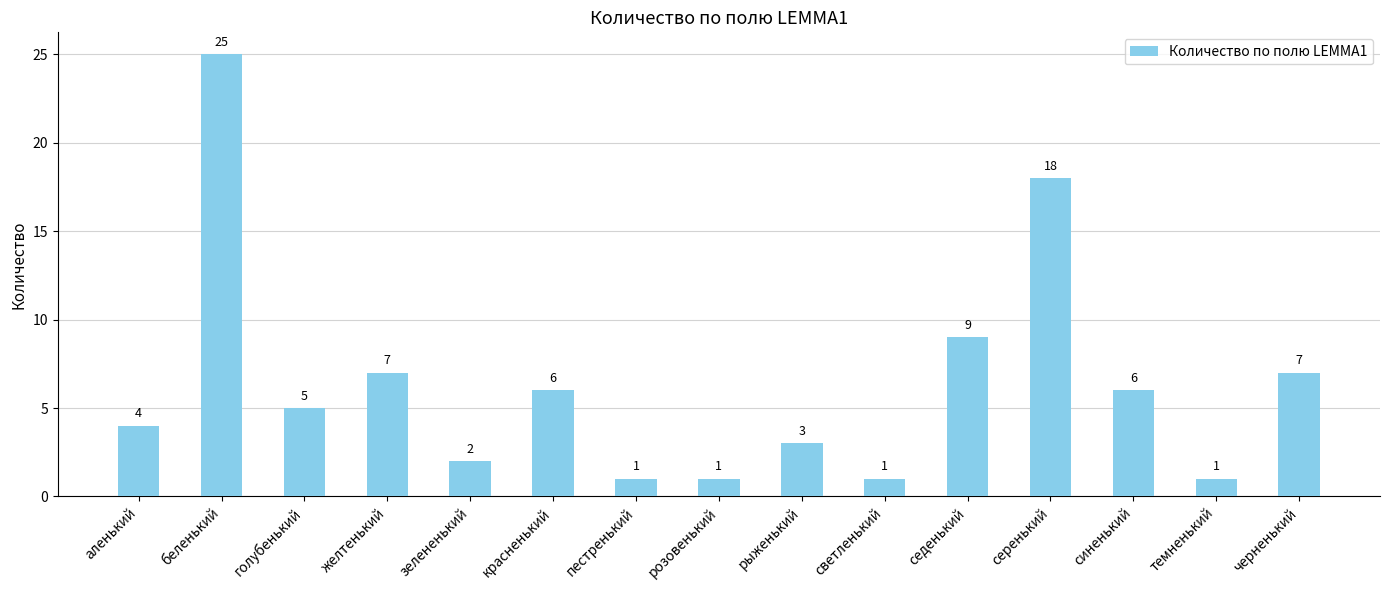

What is the average value?

6